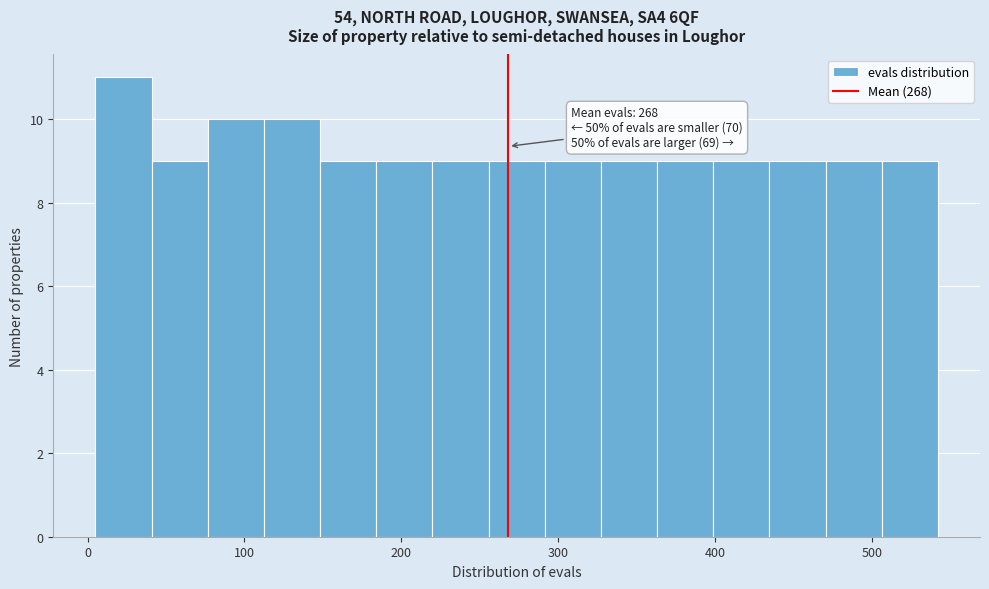

Read against the x-axis, roughly where is the centre of the tallest bar?

20